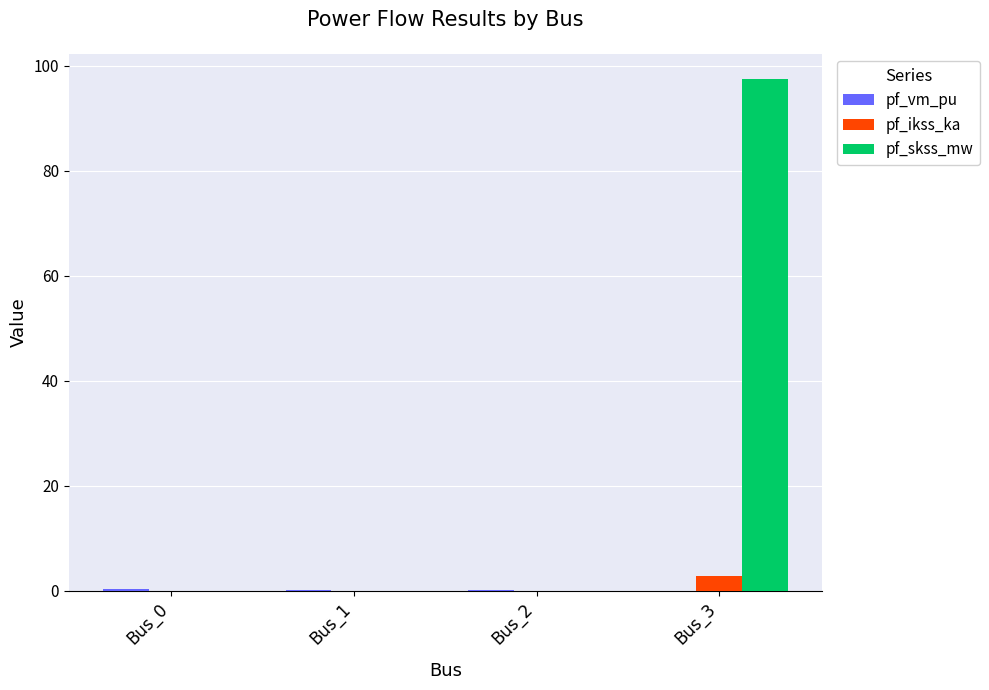

What is the sum of all pf_ikss_ka values?

2.8